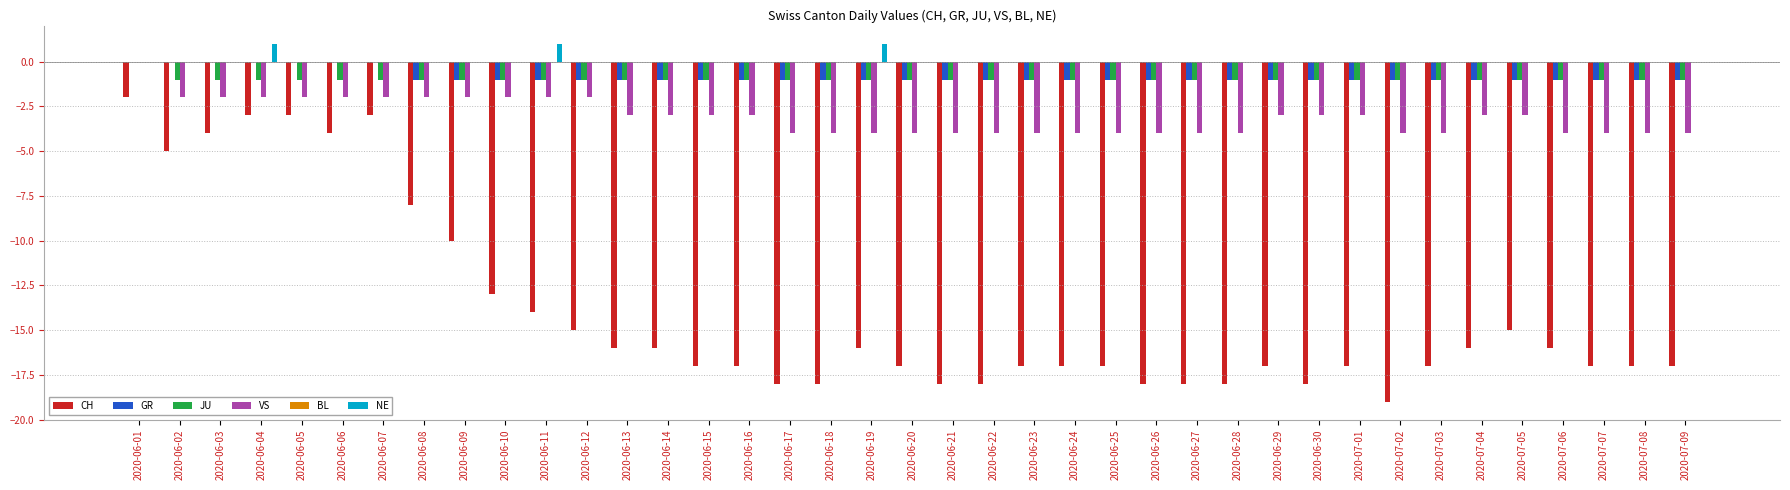

Which series has the largest total across all categories?

NE